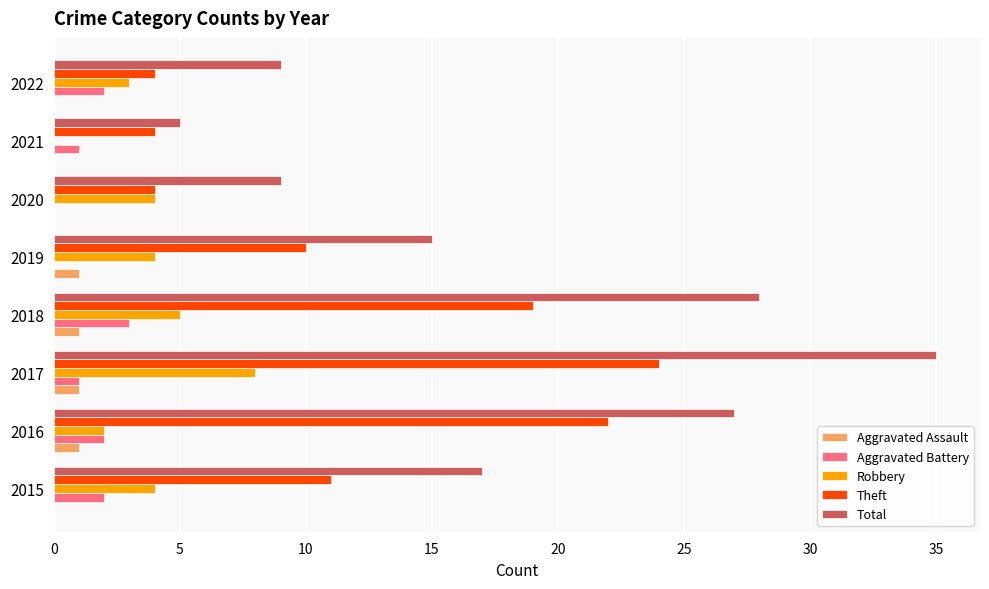

What is the total value across all series at 2015?

34